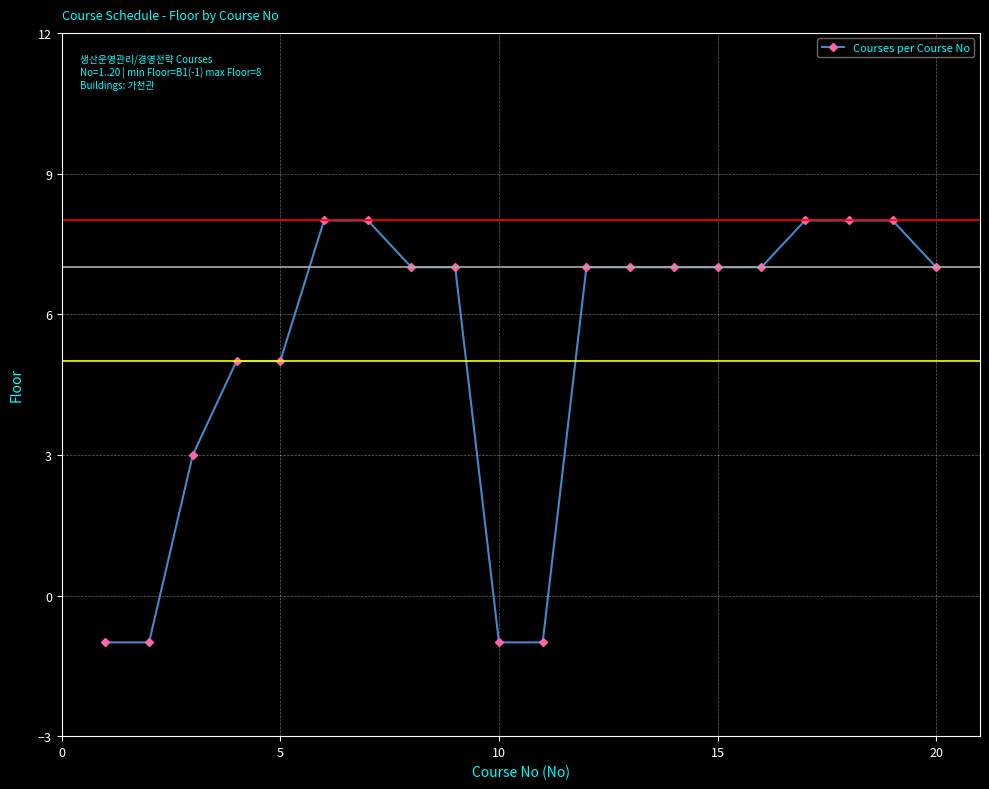

How many values are below zero?

4